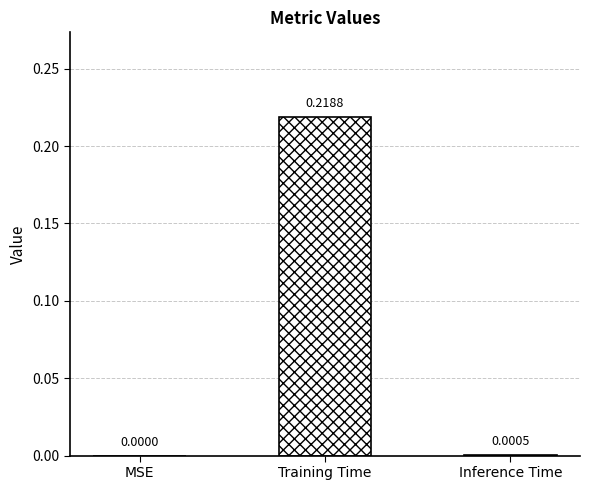

Are the bars horizontal?

No